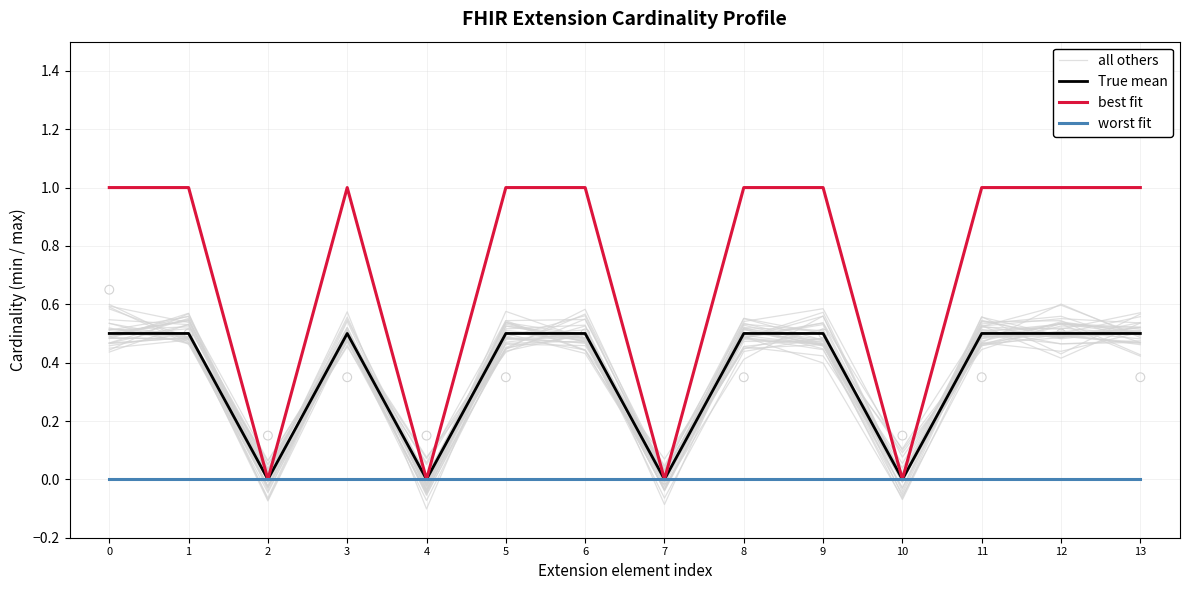

Is the value of True mean at 4 greater than the value of best fit at 5?

No